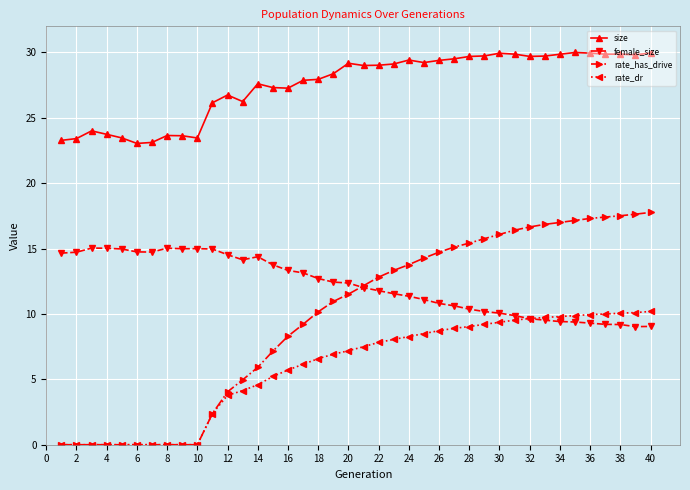

Which series has the largest total across all categories?

size